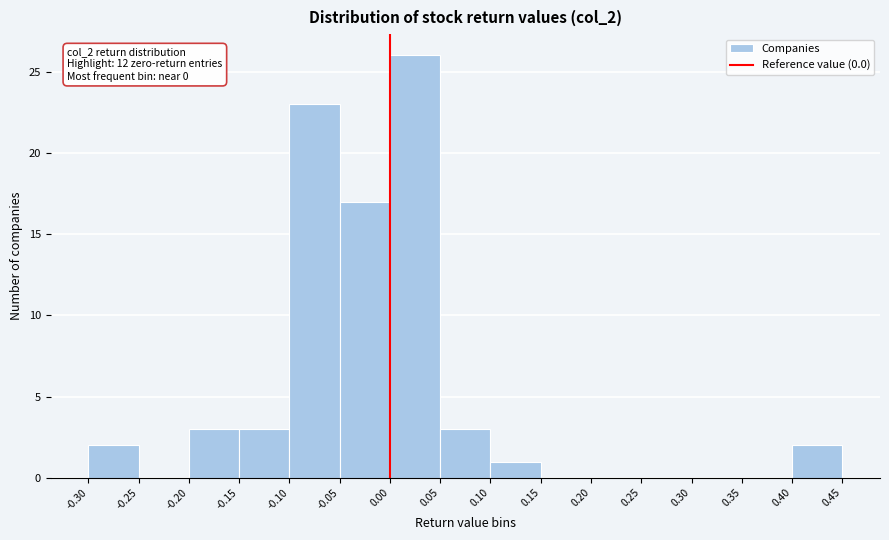

Which range on the x-axis has the tallest bar?

0.00 to 0.05